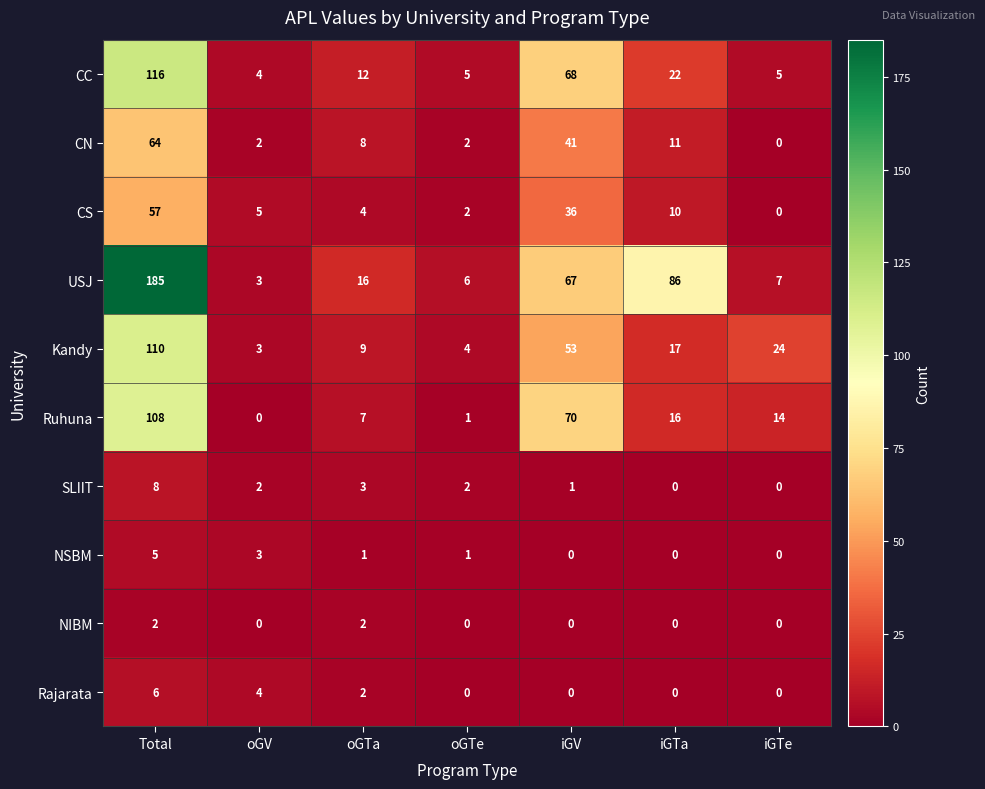

Between oGTa and iGV, which series saw the biggest shift?

Ruhuna